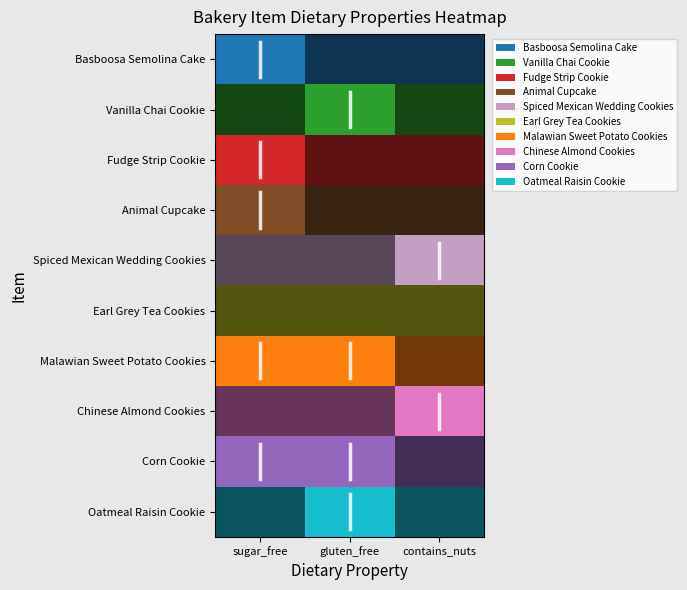

Reading left to right, transcribe all the data shown in this chart.

Basboosa Semolina Cake: 1	0	0
Vanilla Chai Cookie: 0	1	0
Fudge Strip Cookie: 1	0	0
Animal Cupcake: 1	0	0
Spiced Mexican Wedding Cookies: 0	0	1
Earl Grey Tea Cookies: 0	0	0
Malawian Sweet Potato Cookies: 1	1	0
Chinese Almond Cookies: 0	0	1
Corn Cookie: 1	1	0
Oatmeal Raisin Cookie: 0	1	0